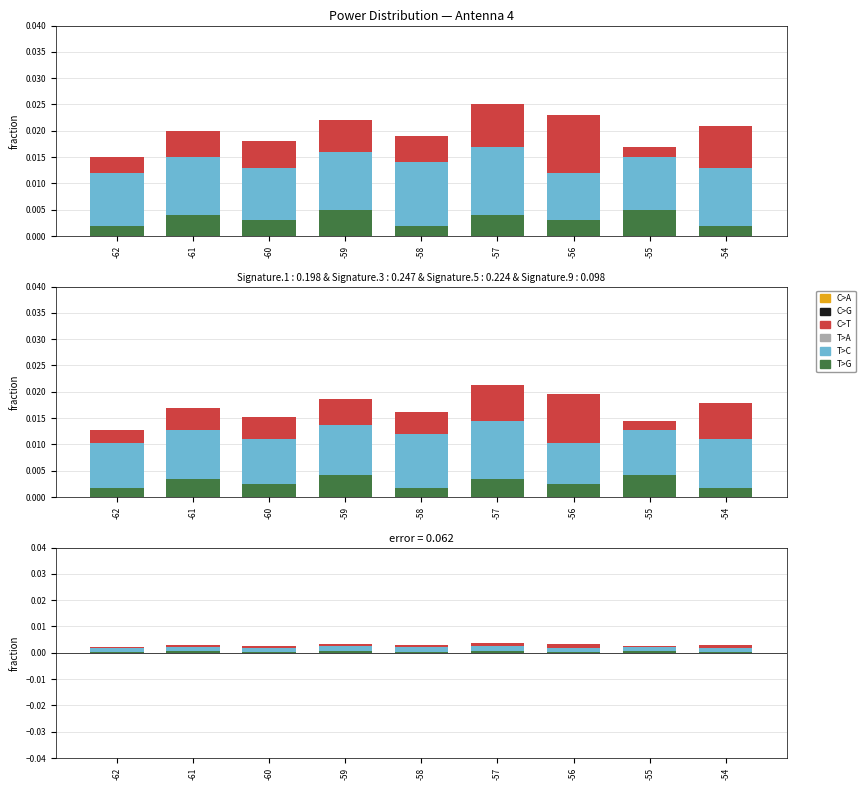

Where is C>A nearest to the value 0?

-62